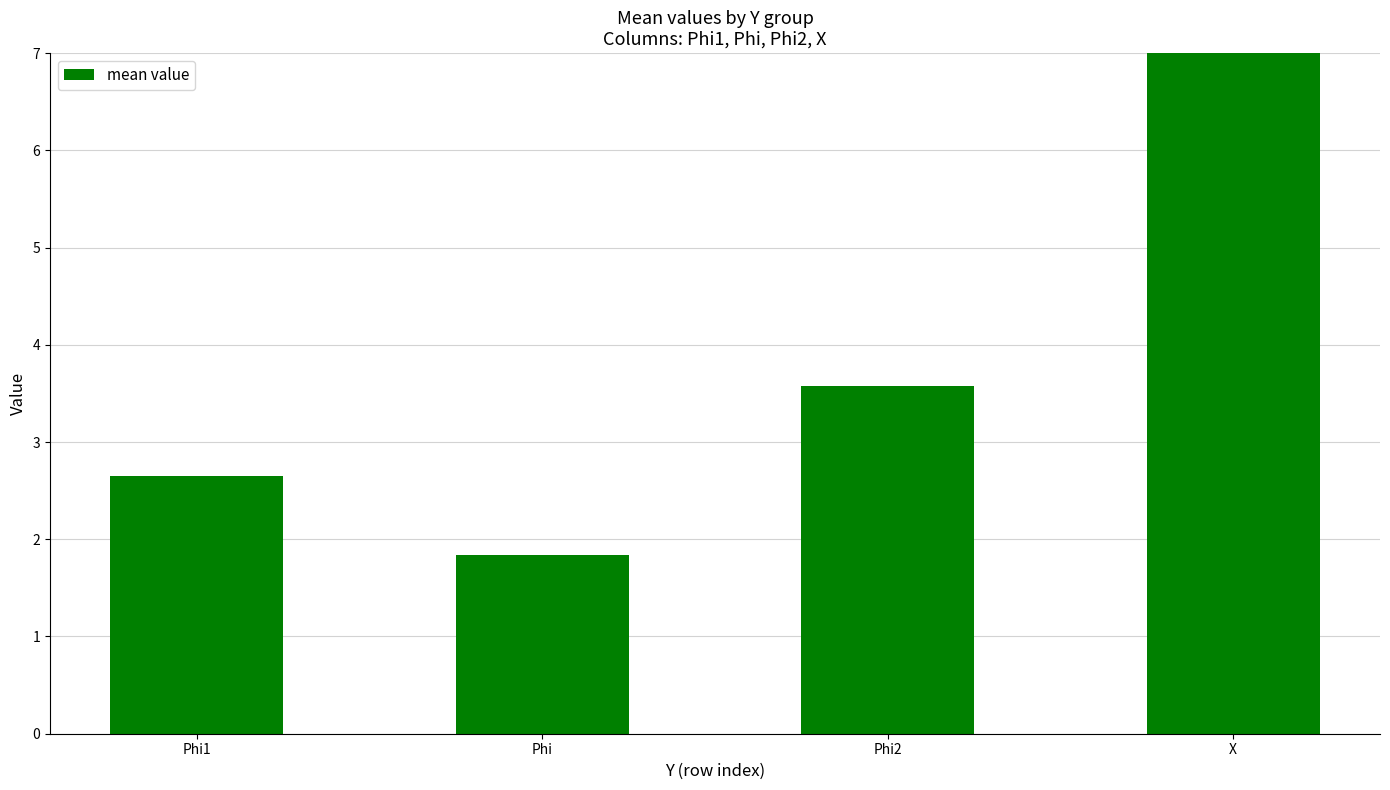

The value at X is 7.0. True or false?

False